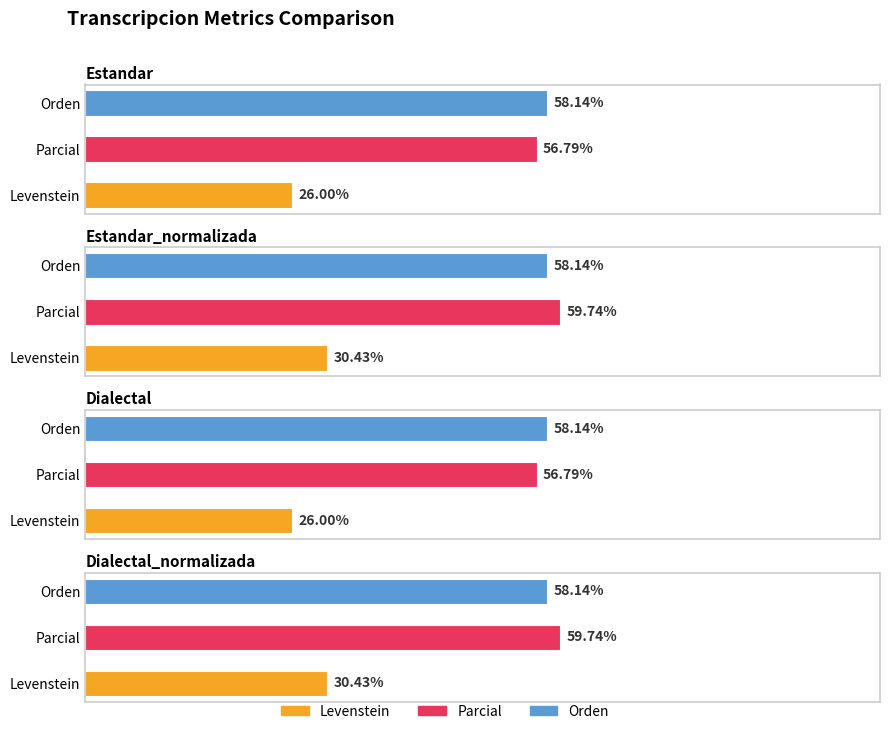

Reading left to right, list all the values displayed in this chart.

Levenstein: 26.0	30.4	26.0	30.4
Parcial: 56.8	59.7	56.8	59.7
Orden: 58.1	58.1	58.1	58.1